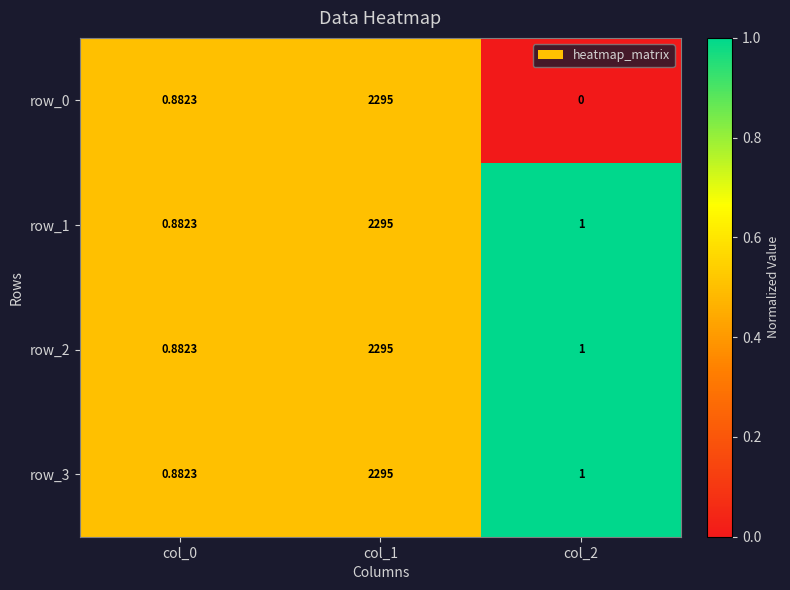

What value does the row_2 series have at col_2?

1.0